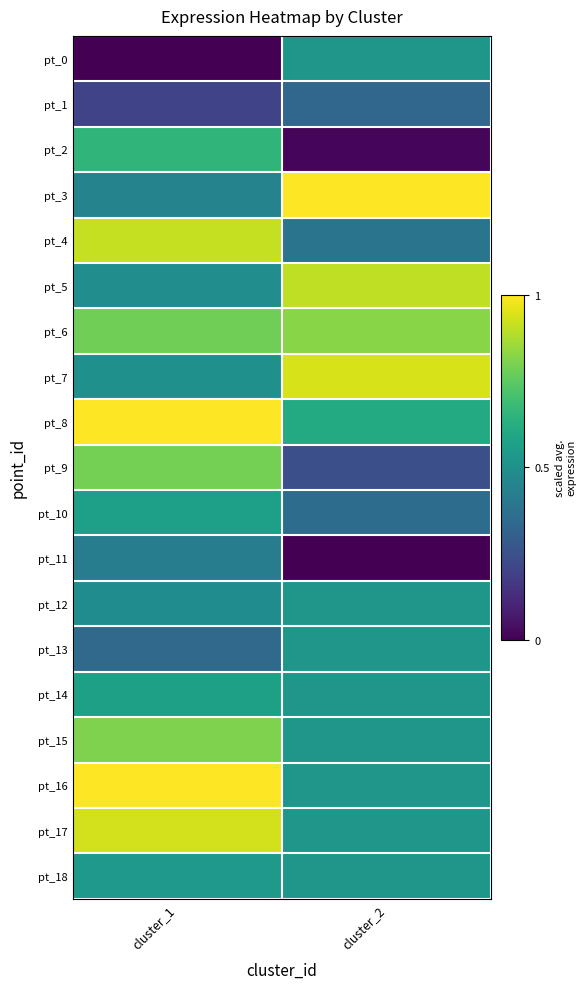

Reading right to left, list all the values displayed in this chart.

pt_0: cluster_2=0.5	cluster_1=0.0
pt_1: cluster_2=0.3	cluster_1=0.2
pt_2: cluster_2=0.0	cluster_1=0.7
pt_3: cluster_2=1.0	cluster_1=0.4
pt_4: cluster_2=0.4	cluster_1=0.9
pt_5: cluster_2=0.9	cluster_1=0.5
pt_6: cluster_2=0.8	cluster_1=0.8
pt_7: cluster_2=0.9	cluster_1=0.5
pt_8: cluster_2=0.6	cluster_1=1.0
pt_9: cluster_2=0.2	cluster_1=0.8
pt_10: cluster_2=0.4	cluster_1=0.6
pt_11: cluster_2=0.0	cluster_1=0.4
pt_12: cluster_2=0.5	cluster_1=0.5
pt_13: cluster_2=0.5	cluster_1=0.3
pt_14: cluster_2=0.5	cluster_1=0.6
pt_15: cluster_2=0.5	cluster_1=0.8
pt_16: cluster_2=0.5	cluster_1=1.0
pt_17: cluster_2=0.5	cluster_1=0.9
pt_18: cluster_2=0.5	cluster_1=0.5